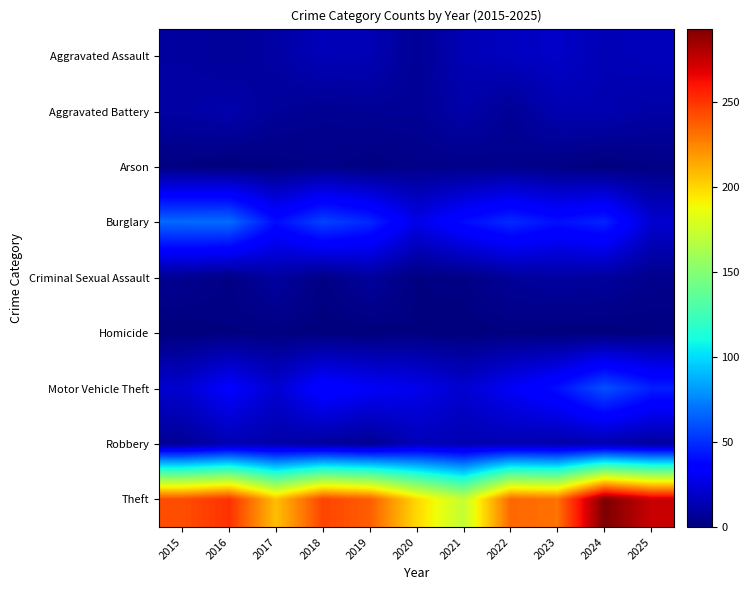

Which series has the widest spread of values?

Theft